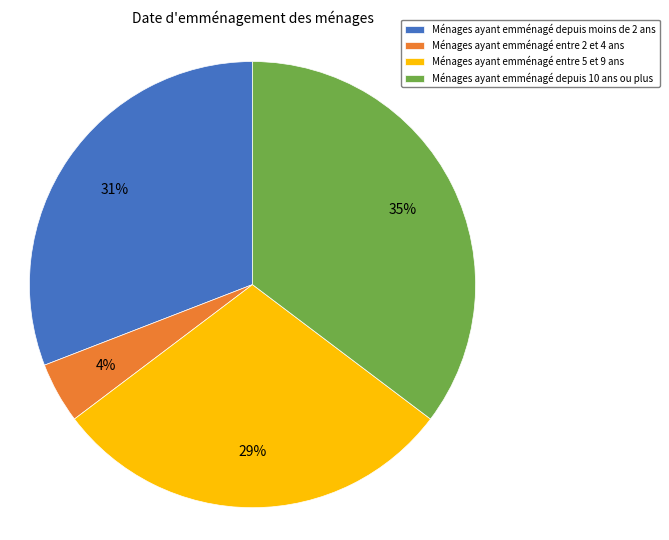

Between Ménages ayant emménagé entre 2 et 4 ans and Ménages ayant emménagé depuis moins de 2 ans, which is larger?

Ménages ayant emménagé depuis moins de 2 ans